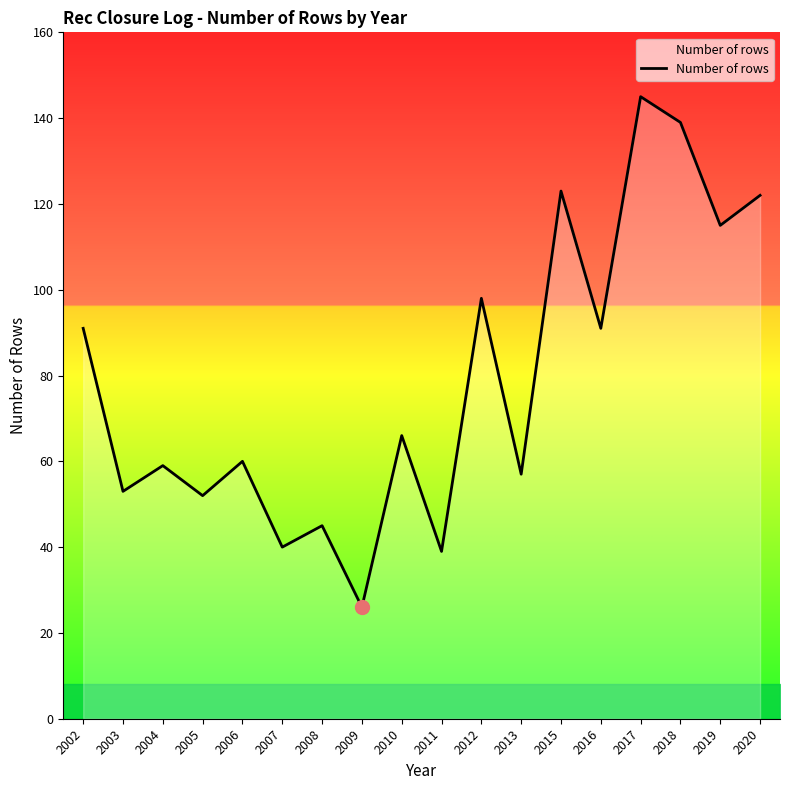

Which has a higher value, 2002 or 2013?

2002